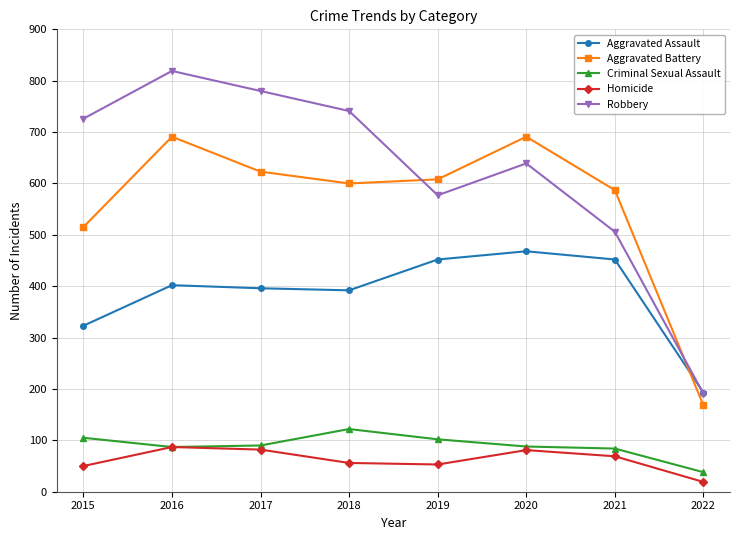

What is the difference between the Robbery values at 2022 and 2021?

315